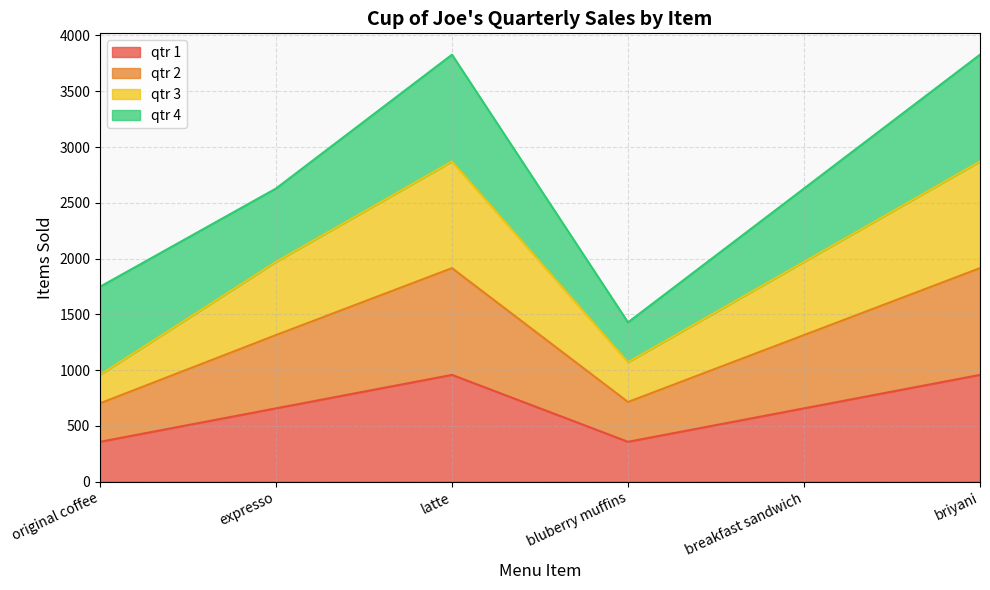

Where does the qtr 3 series first go above 1971?

latte